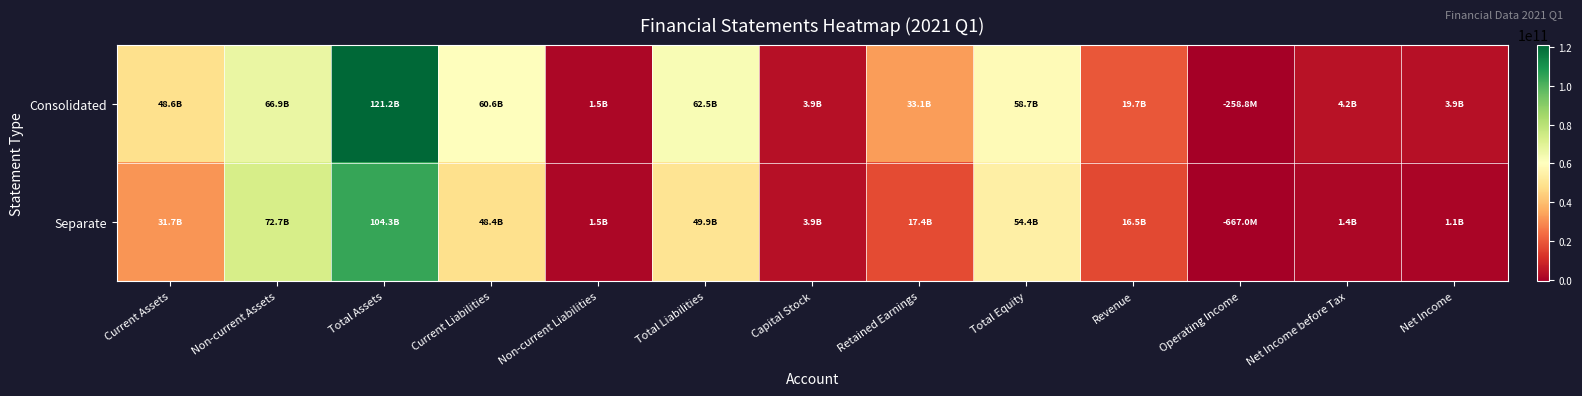

Reading left to right, extract all data points from this chart.

Consolidated: Current Assets=48572320014	Non-current Assets=66884548763	Total Assets=121178746279	Current Liabilities=60606584230	Non-current Liabilities=1467736630	Total Liabilities=62487755320	Capital Stock=3913330500	Retained Earnings=33056386480	Total Equity=58690990959	Revenue=19673070542	Operating Income=-258839802	Net Income before Tax=4169229702	Net Income=3895749147
Separate: Current Assets=31659689271	Non-current Assets=72660285586	Total Assets=104319974857	Current Liabilities=48414924212	Non-current Liabilities=1467736630	Total Liabilities=49882660842	Capital Stock=3913330500	Retained Earnings=17401848827	Total Equity=54437314015	Revenue=16526228169	Operating Income=-667006372	Net Income before Tax=1394114120	Net Income=1092909014